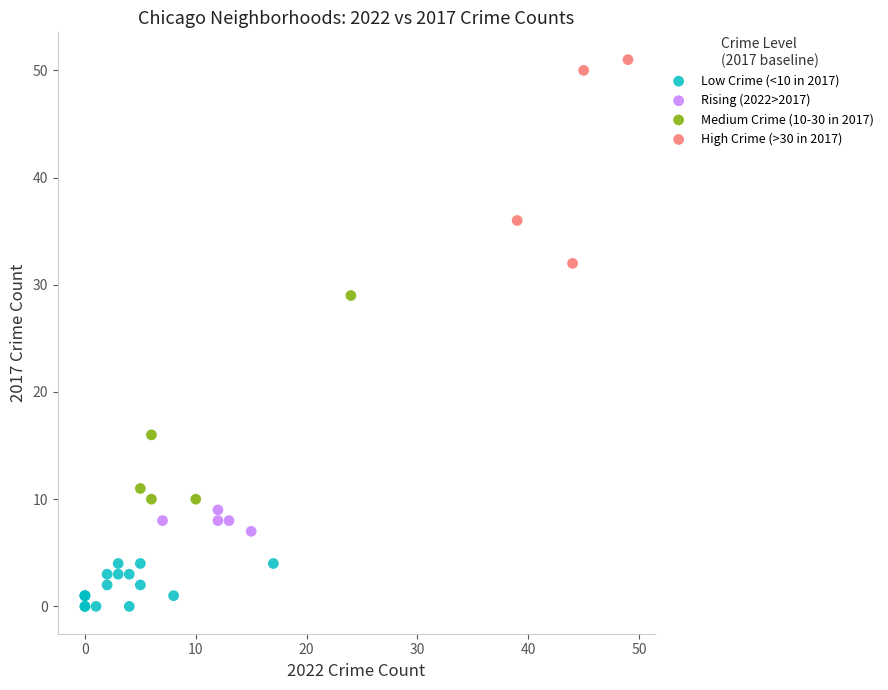

Which series reaches the minimum Y coordinate?

Low Crime (<10 in 2017)